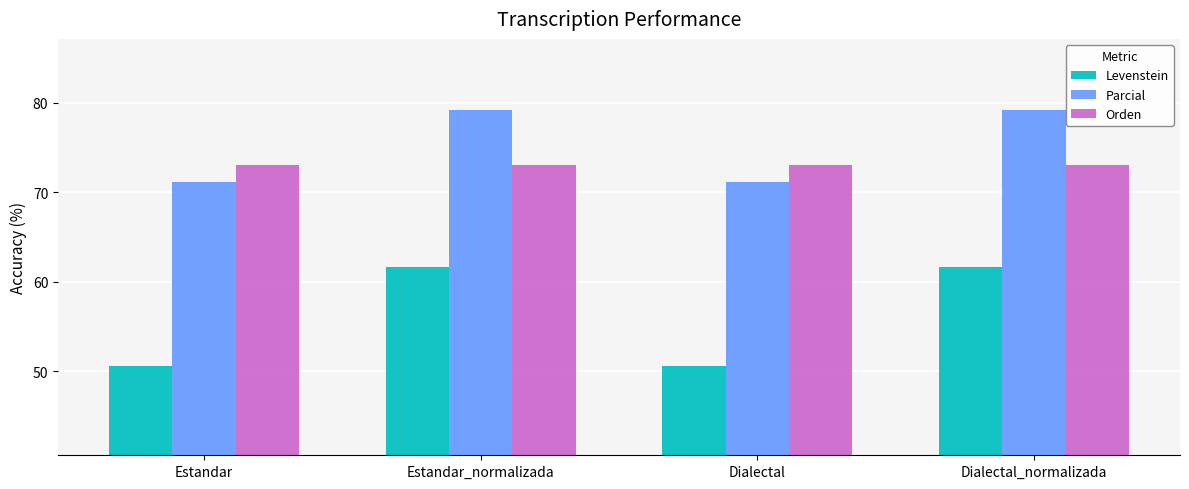

Reading left to right, what are all the values shown in this chart?

Levenstein: Estandar=50.6	Estandar_normalizada=61.6	Dialectal=50.6	Dialectal_normalizada=61.6
Parcial: Estandar=71.2	Estandar_normalizada=79.2	Dialectal=71.2	Dialectal_normalizada=79.2
Orden: Estandar=73.0	Estandar_normalizada=73.0	Dialectal=73.0	Dialectal_normalizada=73.0